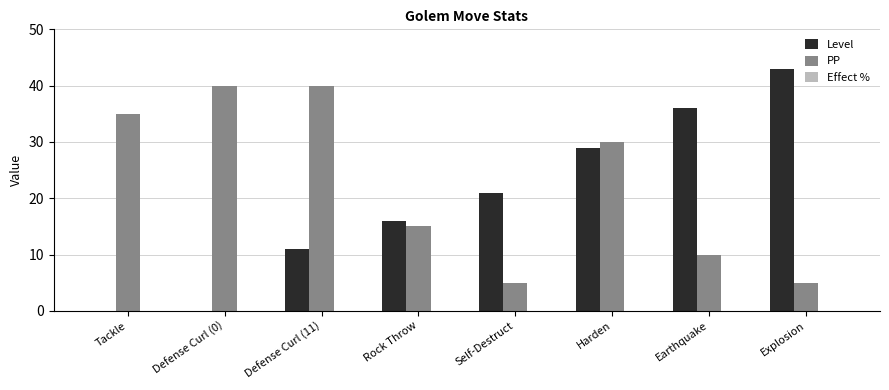

How many Level values are between 11 and 36?

5